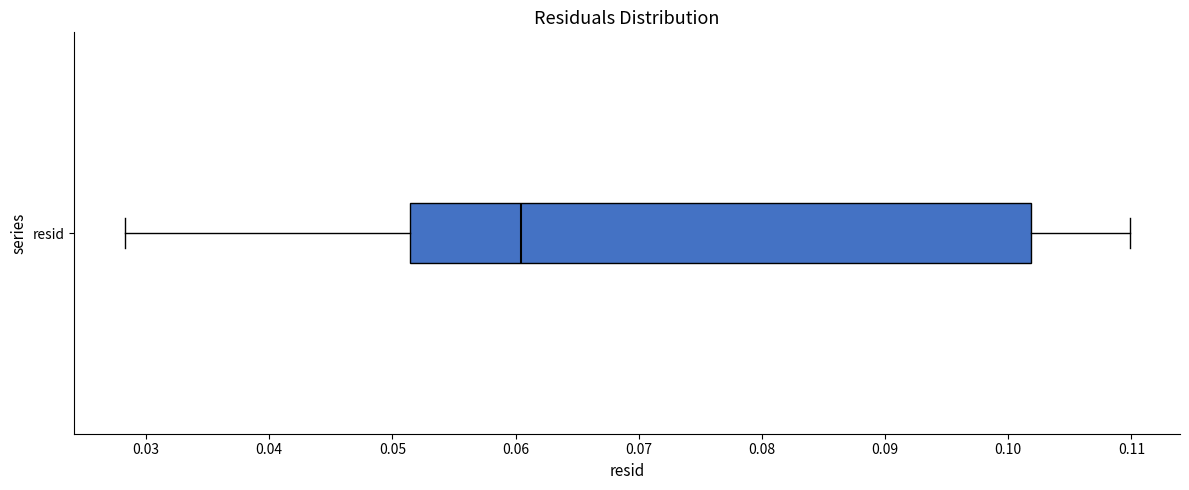

Where does the median line of the box for resid sit on the x-axis? The values are not printed on the chart, so give them approximately, as read against the axis.

0.060